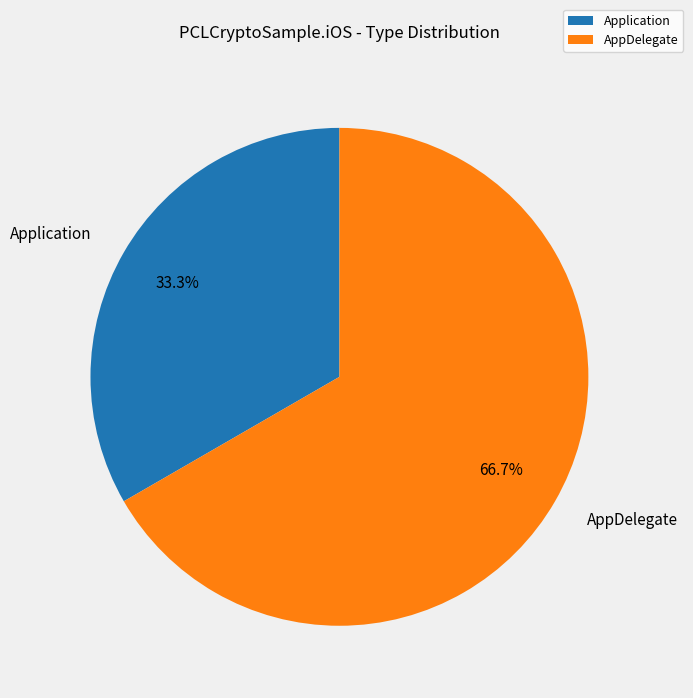

Does any single category account for the majority?

Yes